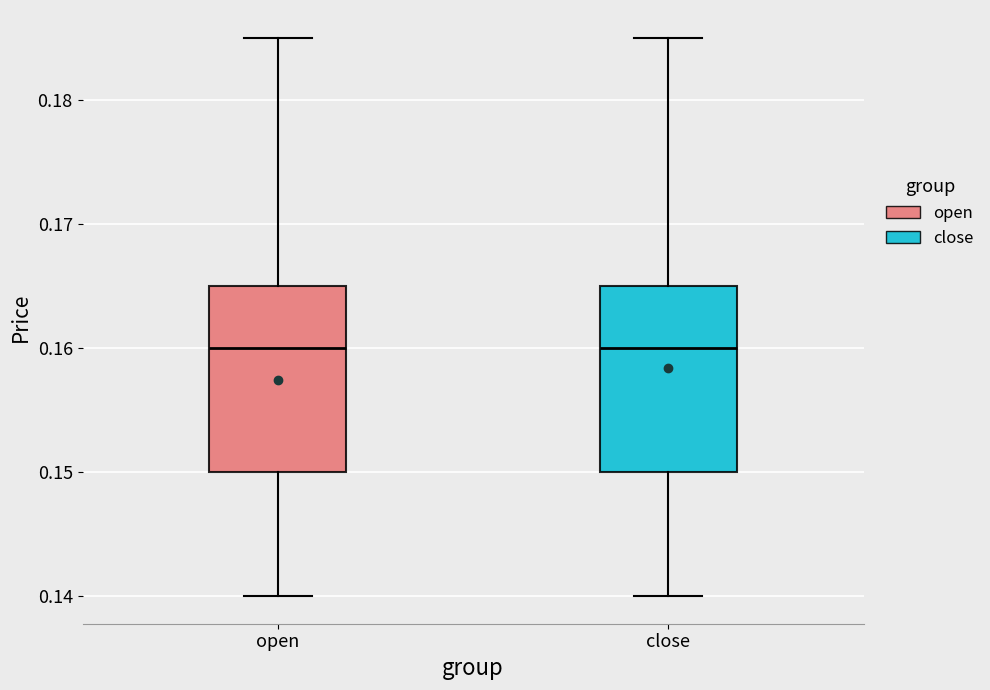

Reading left to right, read every box against the y-axis: the position of its median line, the range the box covers, and the ends of its whiskers. The values are not printed on the chart, so give them approximately, as read against the axis.

open: median 0.160, box 0.150 to 0.165, whiskers 0.140 to 0.185
close: median 0.160, box 0.150 to 0.165, whiskers 0.140 to 0.185